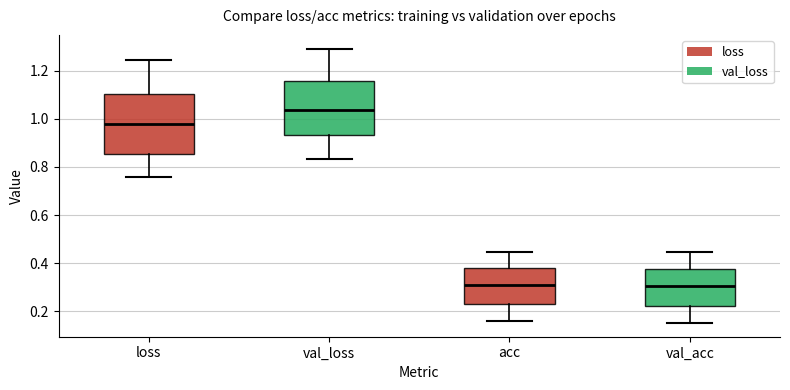

Reading left to right, read every box against the y-axis: the position of its median line, the range the box covers, and the ends of its whiskers. The values are not printed on the chart, so give them approximately, as read against the axis.

loss: median 0.98, box 0.86 to 1.10, whiskers 0.76 to 1.24
val_loss: median 1.04, box 0.94 to 1.16, whiskers 0.84 to 1.30
acc: median 0.30, box 0.24 to 0.38, whiskers 0.16 to 0.44
val_acc: median 0.30, box 0.22 to 0.38, whiskers 0.16 to 0.44